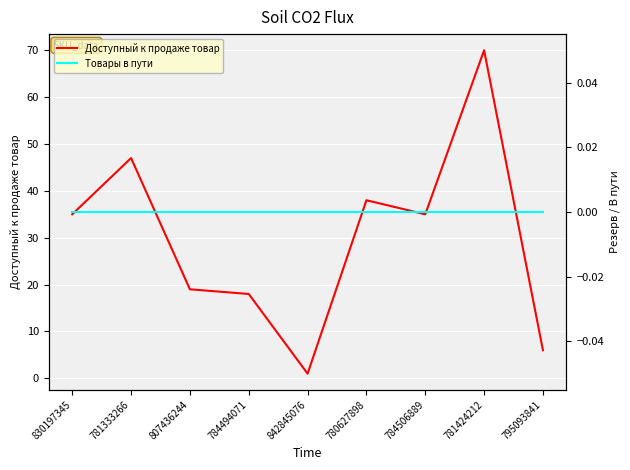

True or false: Доступный к продаже товар and Товары в пути intersect in this chart.

False